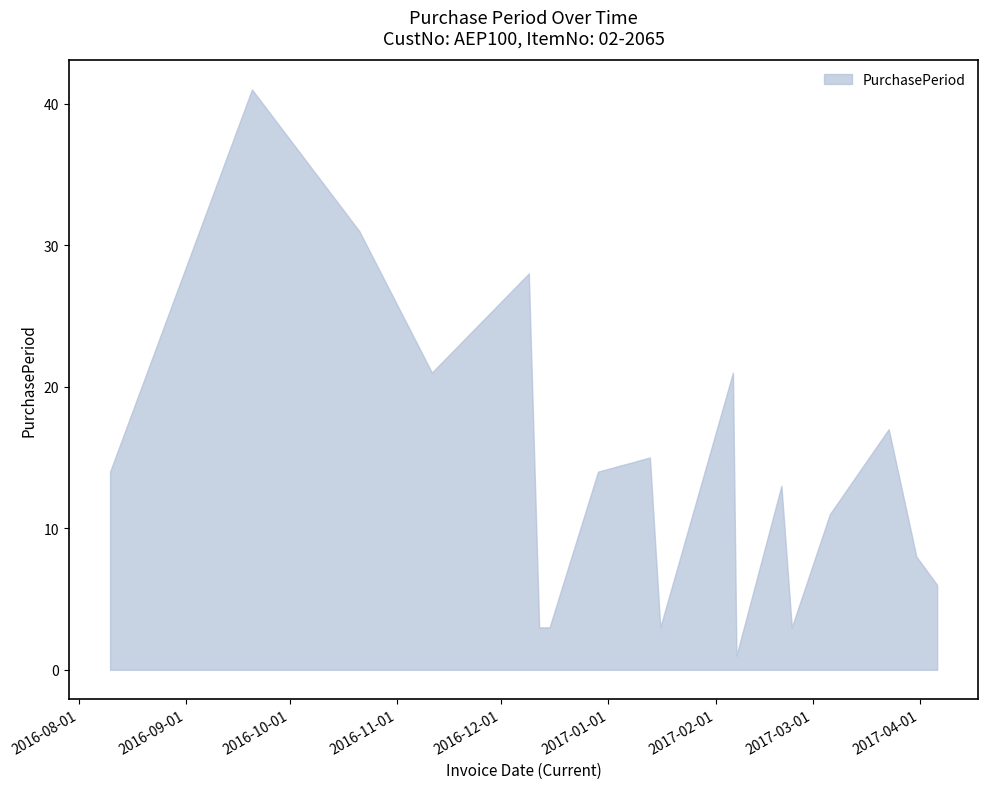

Reading left to right, list all the values displayed in this chart.

2016-08-10=14	2016-09-20=41	2016-10-21=31	2016-11-11=21	2016-12-09=28	2016-12-12=3	2016-12-15=3	2016-12-29=14	2017-01-13=15	2017-01-16=3	2017-02-06=21	2017-02-07=1	2017-02-20=13	2017-02-23=3	2017-03-06=11	2017-03-23=17	2017-03-31=8	2017-04-06=6